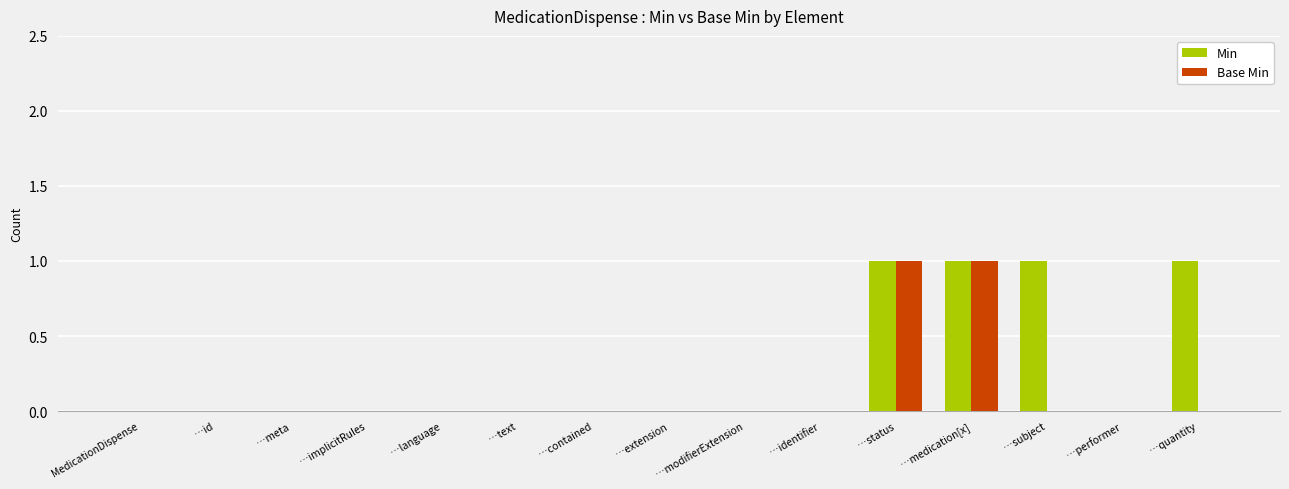

Reading left to right, what are all the values shown in this chart?

Min: MedicationDispense=0	…id=0	…meta=0	…implicitRules=0	…language=0	…text=0	…contained=0	…extension=0	…modifierExtension=0	…identifier=0	…status=1	…medication[x]=1	…subject=1	…performer=0	…quantity=1
Base Min: MedicationDispense=0	…id=0	…meta=0	…implicitRules=0	…language=0	…text=0	…contained=0	…extension=0	…modifierExtension=0	…identifier=0	…status=1	…medication[x]=1	…subject=0	…performer=0	…quantity=0